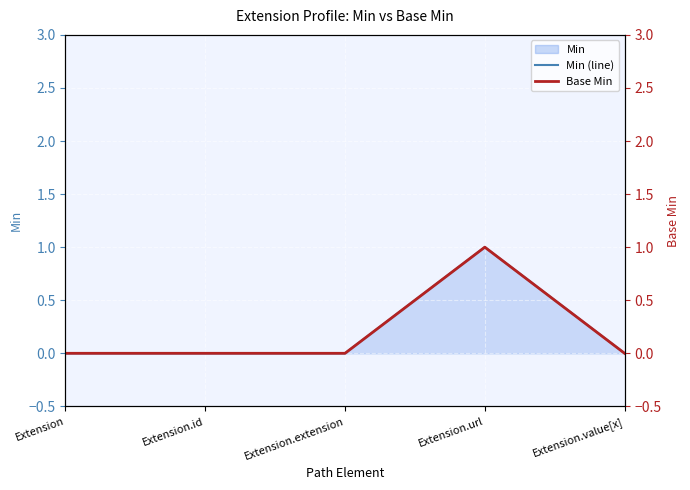

At which category is the sum across all series the highest?

Extension.url